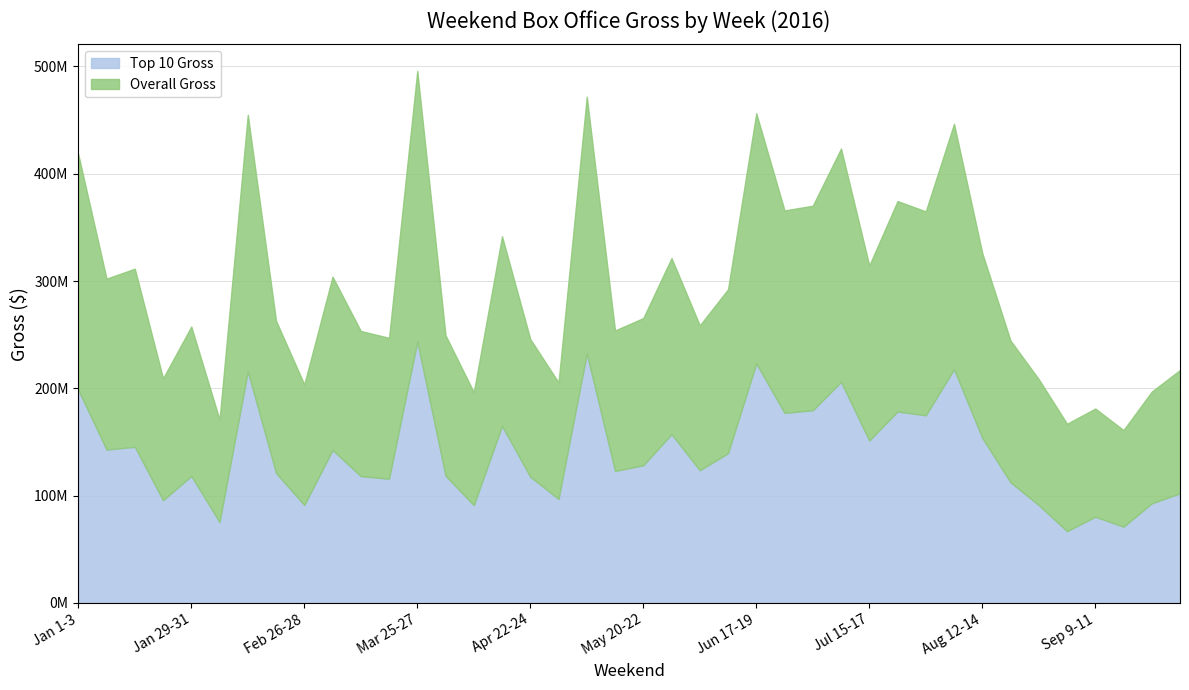

At which category does Overall Gross reach its first local peak?

Jan 15-17